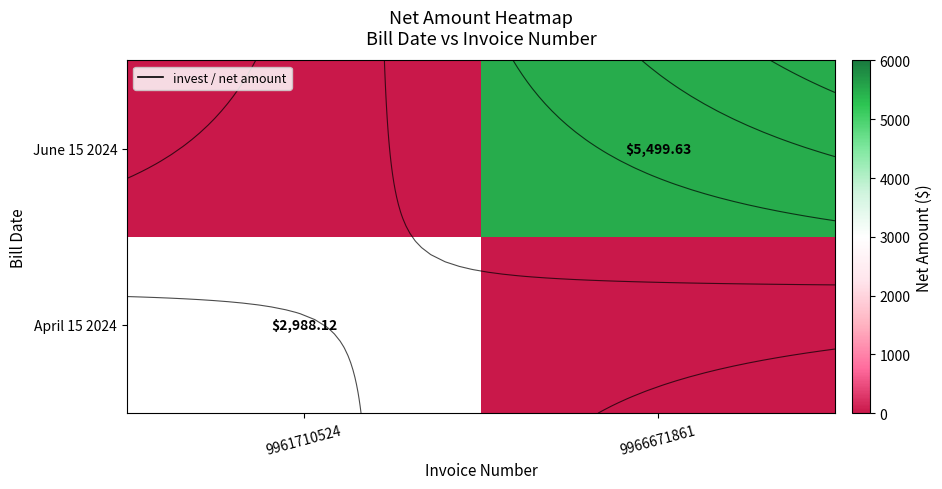

At how many categories does at least one series exceed 4085?

1